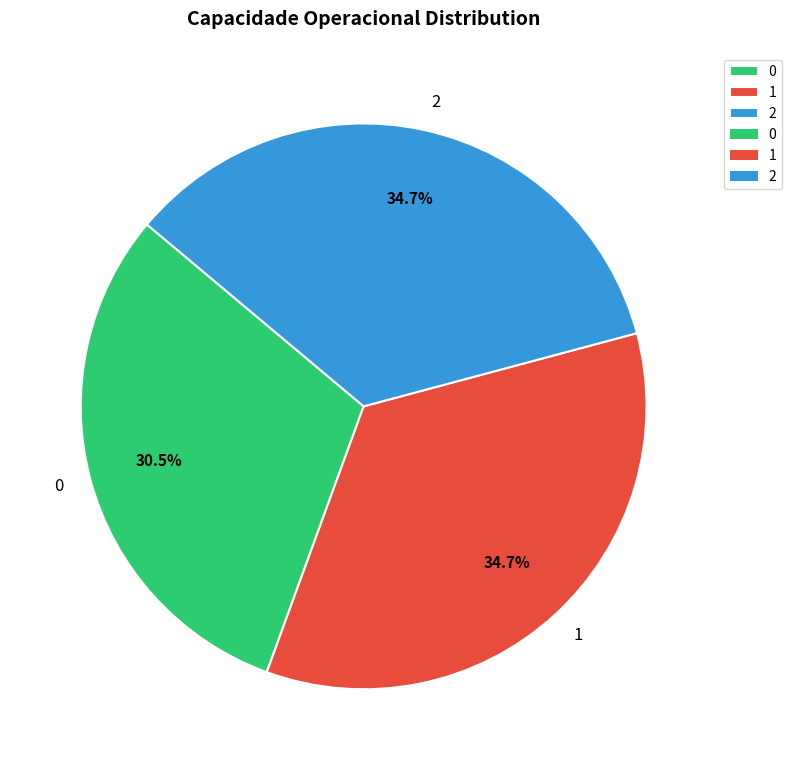

Does 1 account for over 50% of the chart?

No